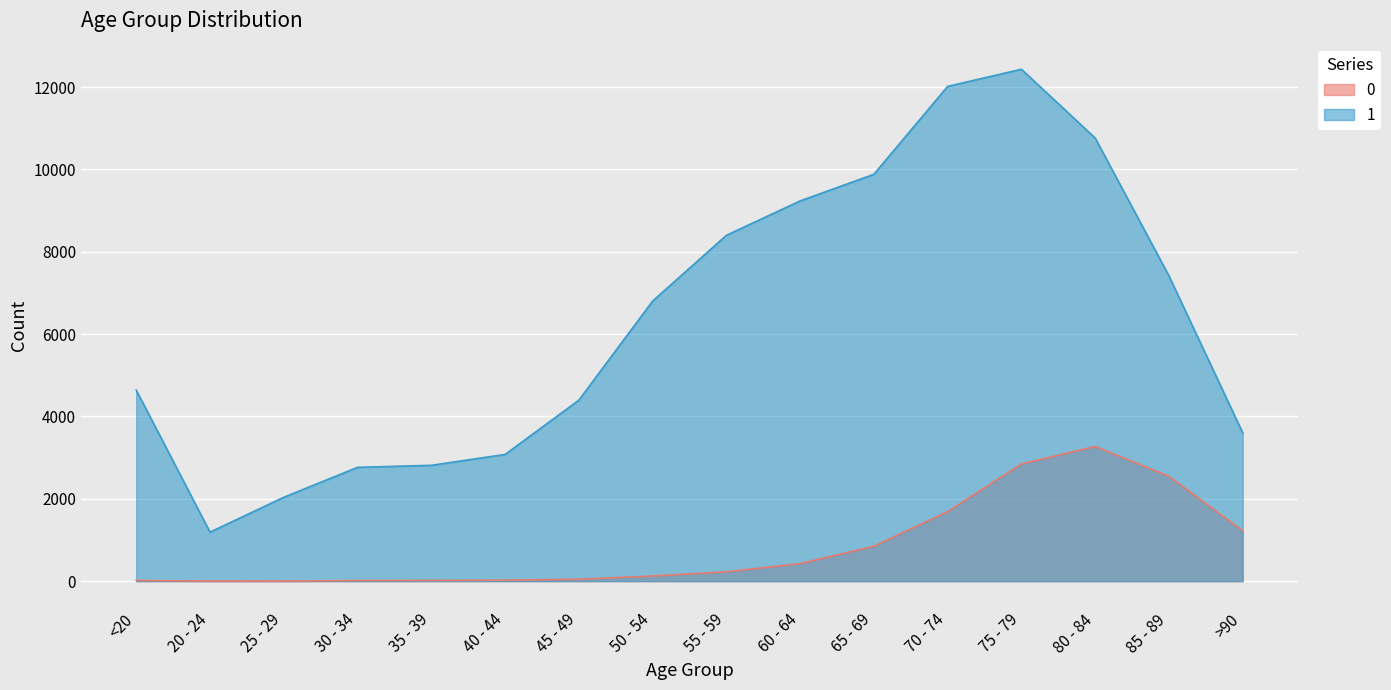

Which category has the highest value in the 1 series?

75 - 79